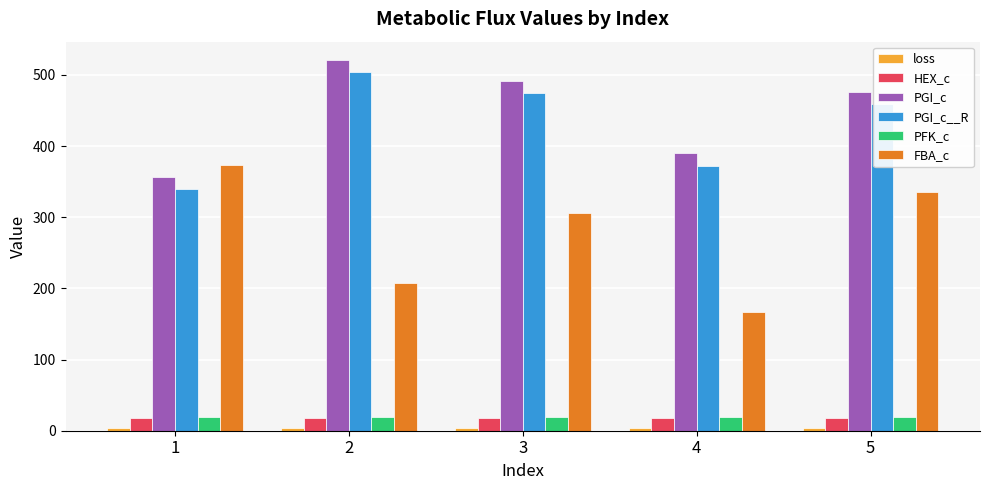

What is the total value across all series at 3?

1313.6